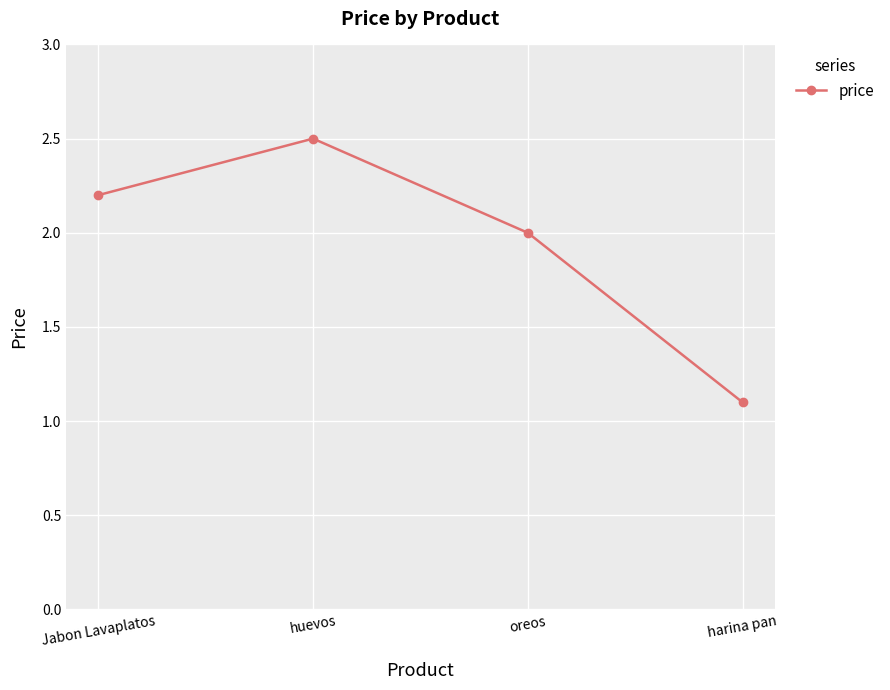

What is the label of the 4th point from the left?

harina pan